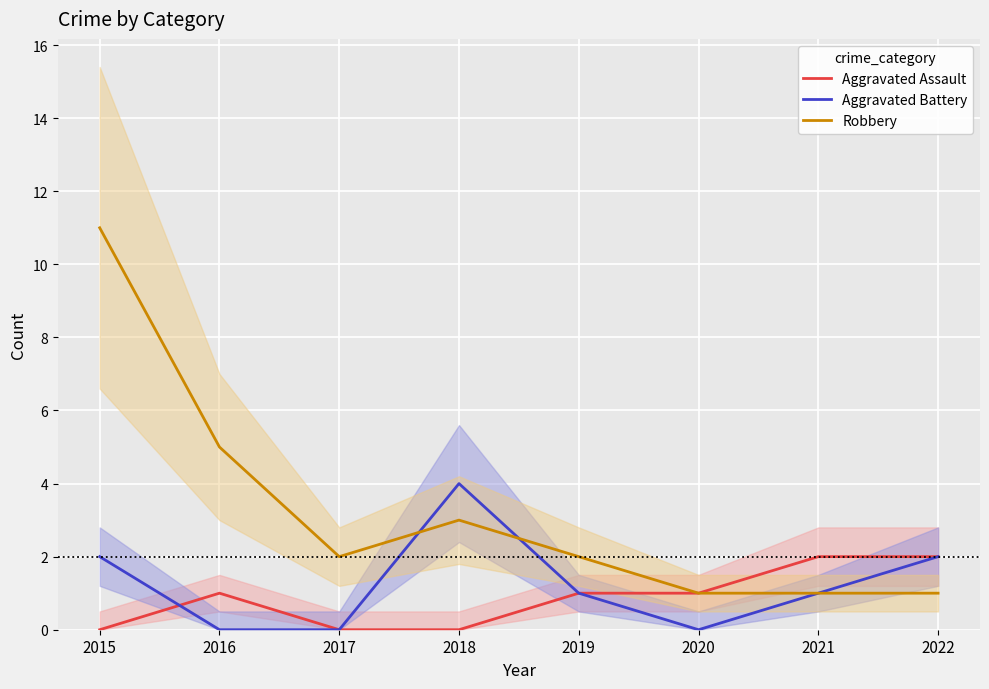

Is it true that Robbery equals 2 at 2017?

True